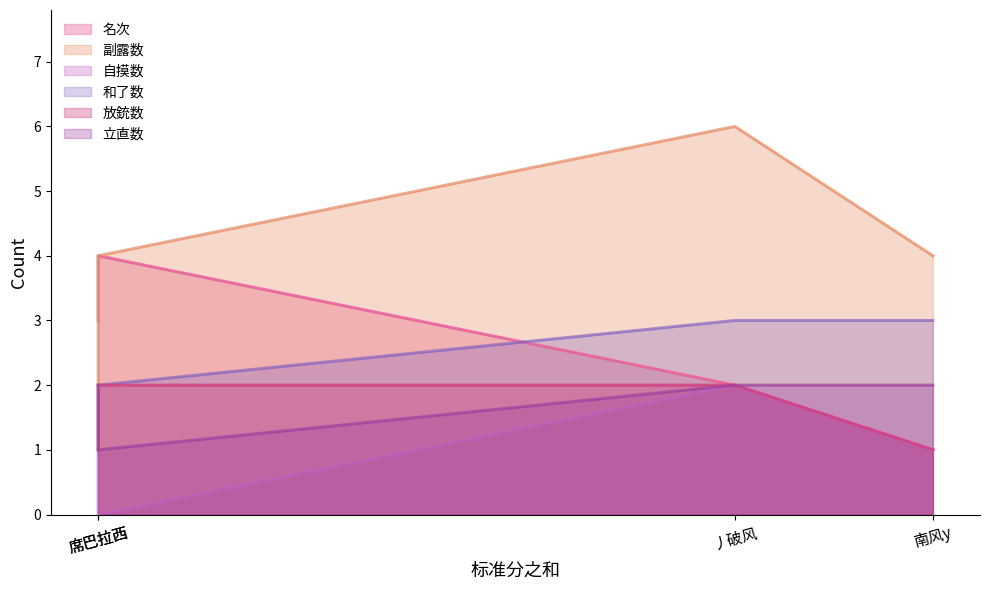

Which series has the largest total across all categories?

副露数